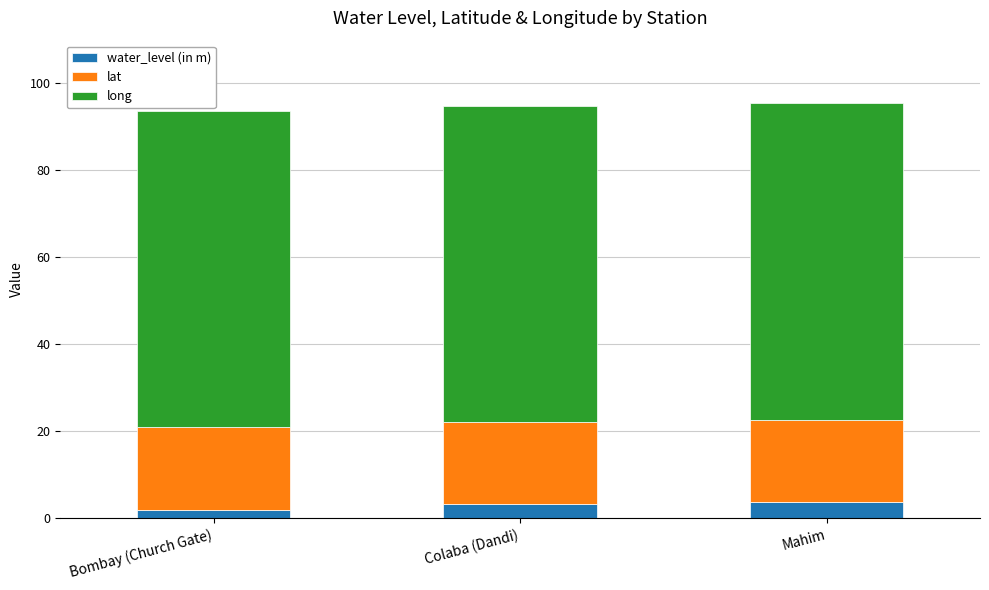

What is the maximum value for water_level (in m)?

3.6